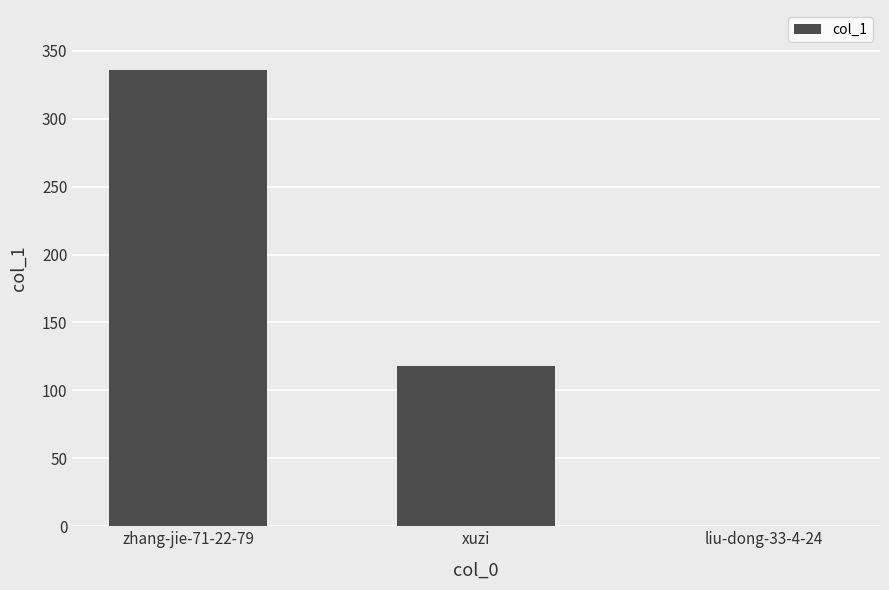

How many positive values are there?

2